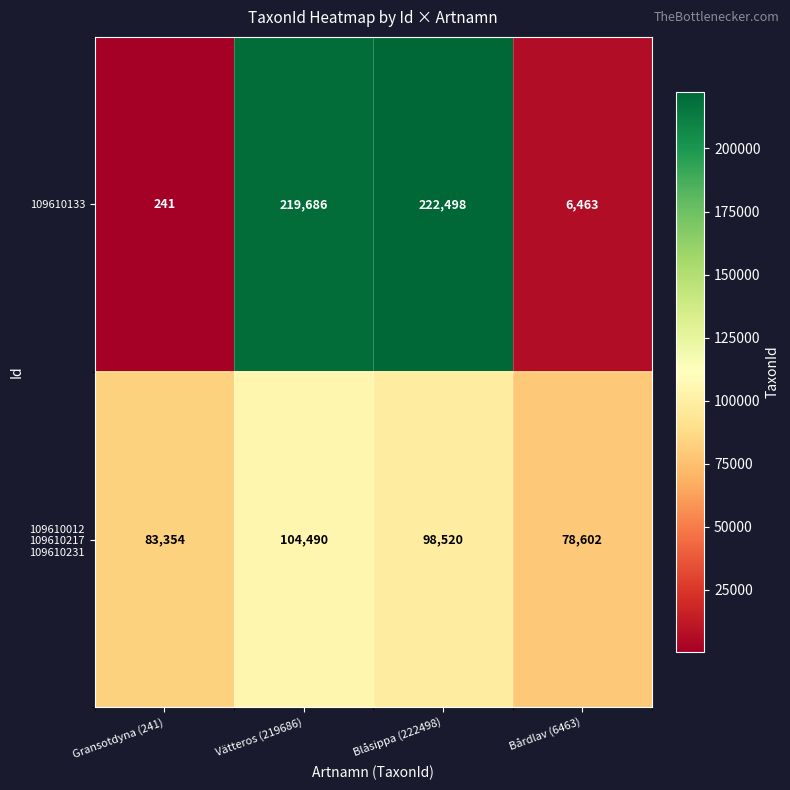

At how many categories does at least one series exceed 204063?

2